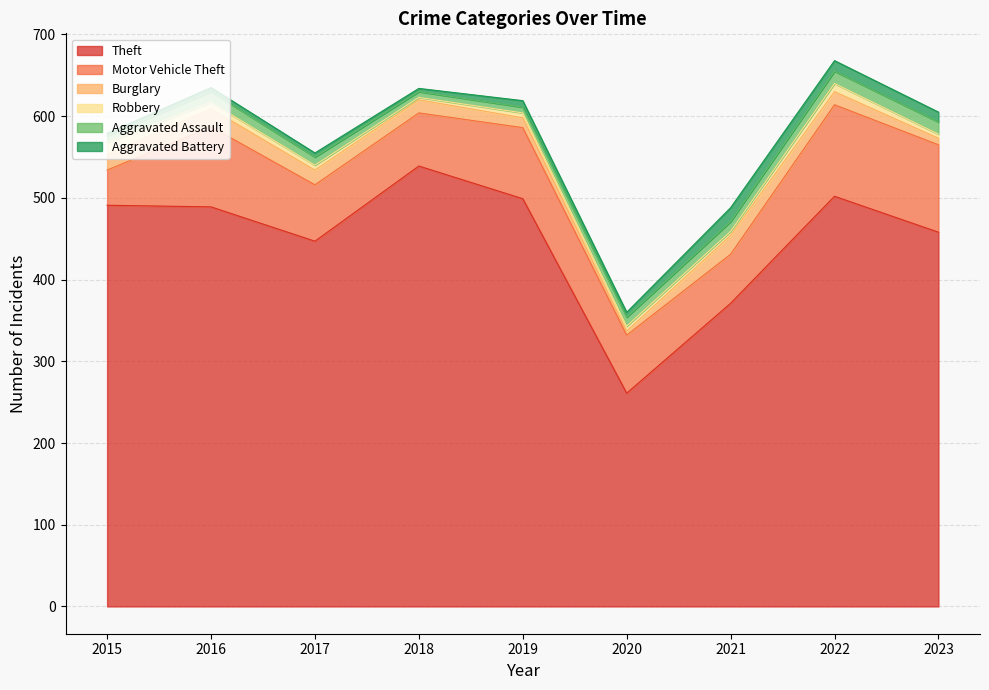

Does the chart display data point markers on the line(s)?

No